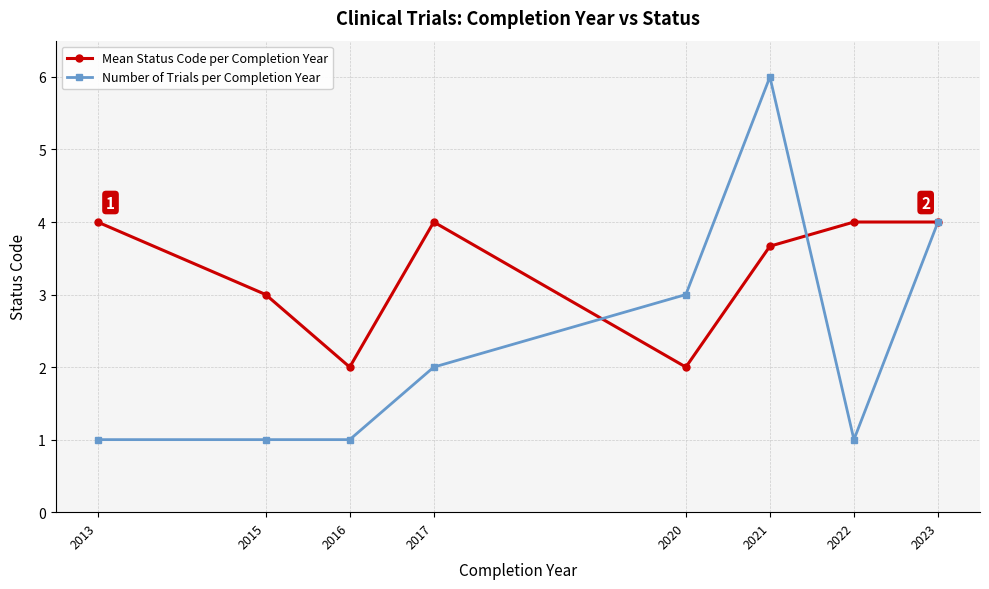

Between 2020 and 2021, which series saw the biggest shift?

Number of Trials per Completion Year